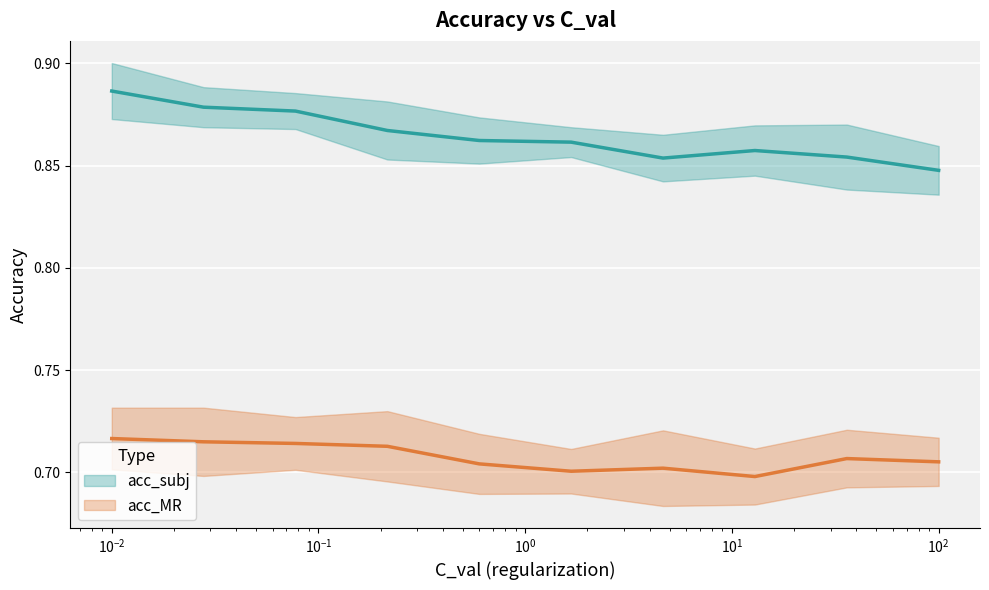

Reading left to right, extract all data points from this chart.

acc_subj: 0.9	0.9	0.9	0.9	0.9	0.9	0.9	0.9	0.9	0.8
acc_MR: 0.7	0.7	0.7	0.7	0.7	0.7	0.7	0.7	0.7	0.7